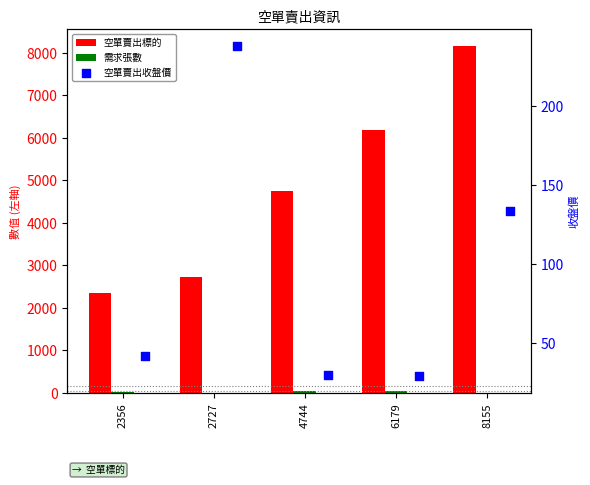

Is the value of 空單賣出標的 at 6179 greater than the value of 需求張數 at 2727?

Yes